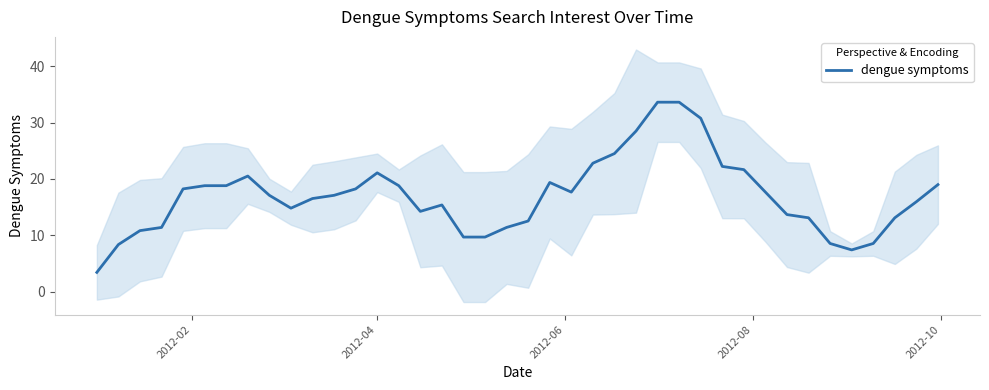

How many interior local valleys (lower than both neighbors) does the data have?

5